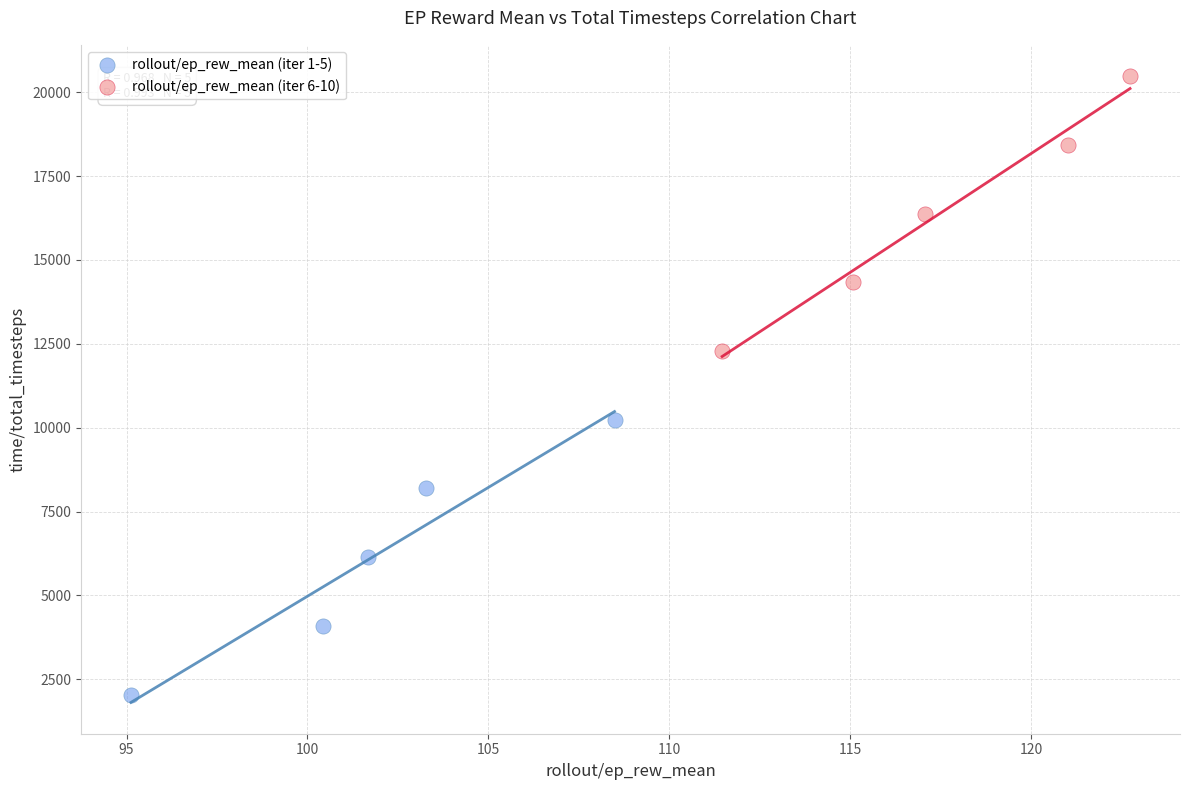

Which series contains the highest Y value?

rollout/ep_rew_mean (iter 6-10)